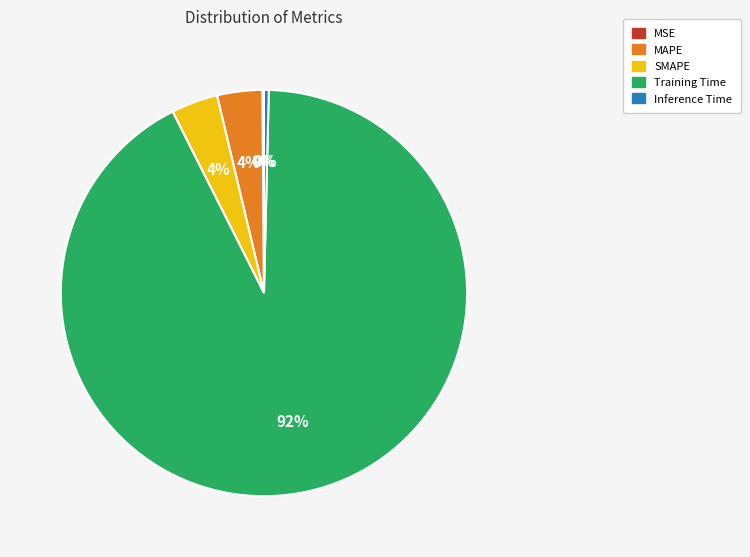

Which has a higher value, Training Time or MAPE?

Training Time